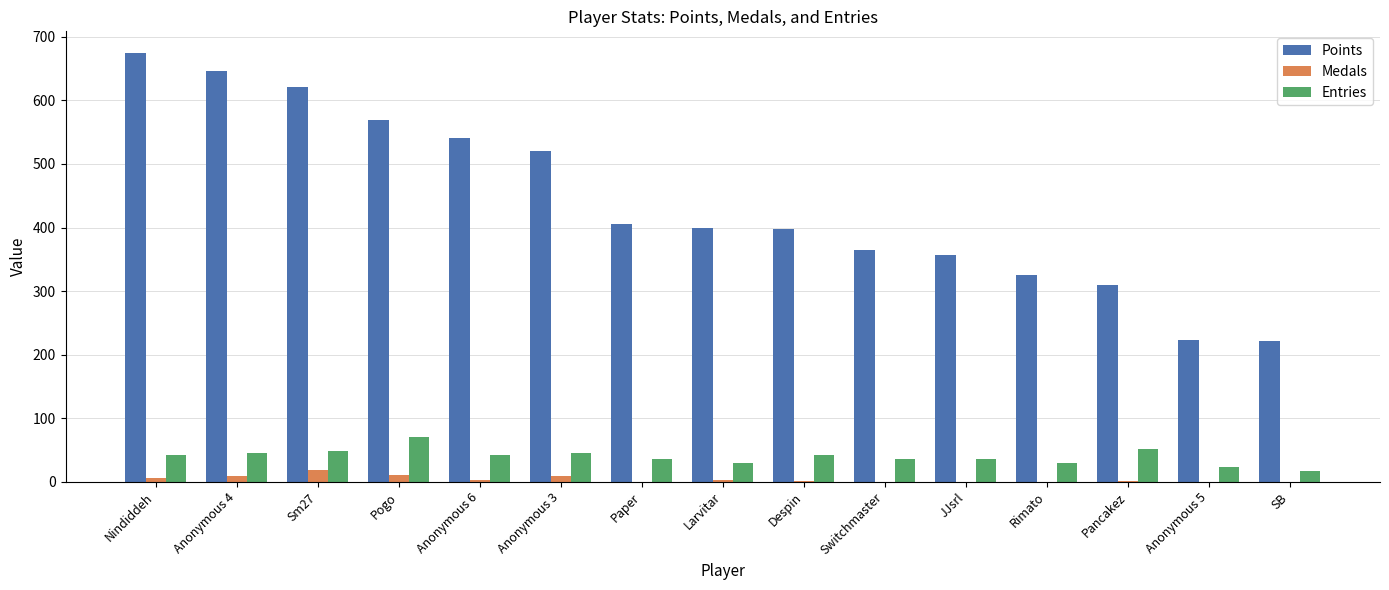

Which category has the highest value across all series?

Nindiddeh